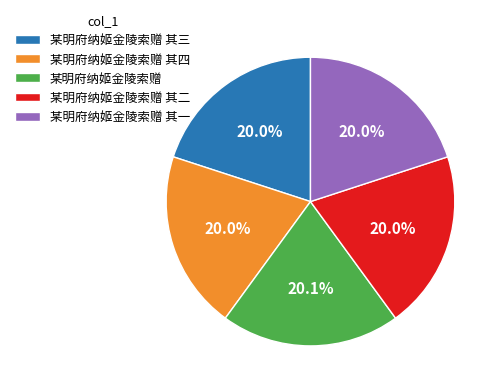

How many segments does this pie chart have?

5